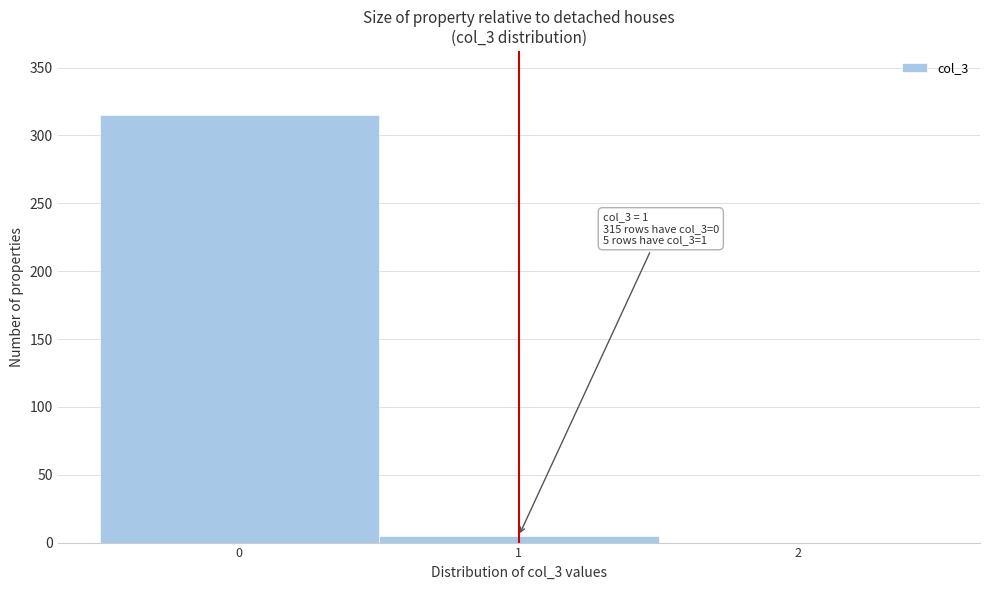

Which range on the x-axis has the tallest bar?

-0.5 to 0.5